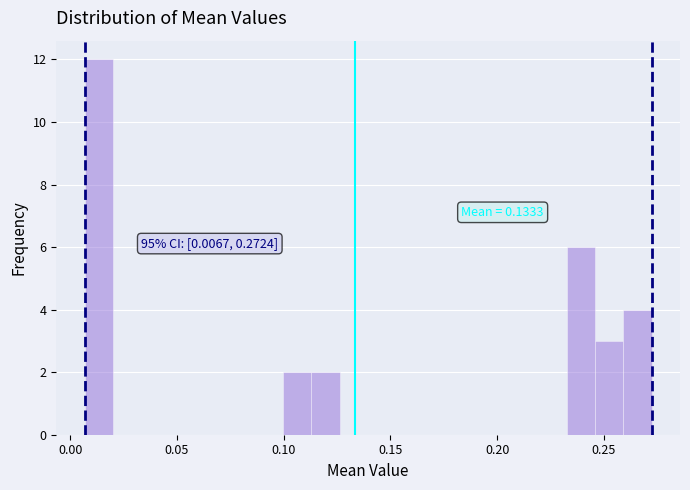

Around what value on the x-axis is the tallest bar? Give the approximate position of its centre, as read against the axis.

0.015